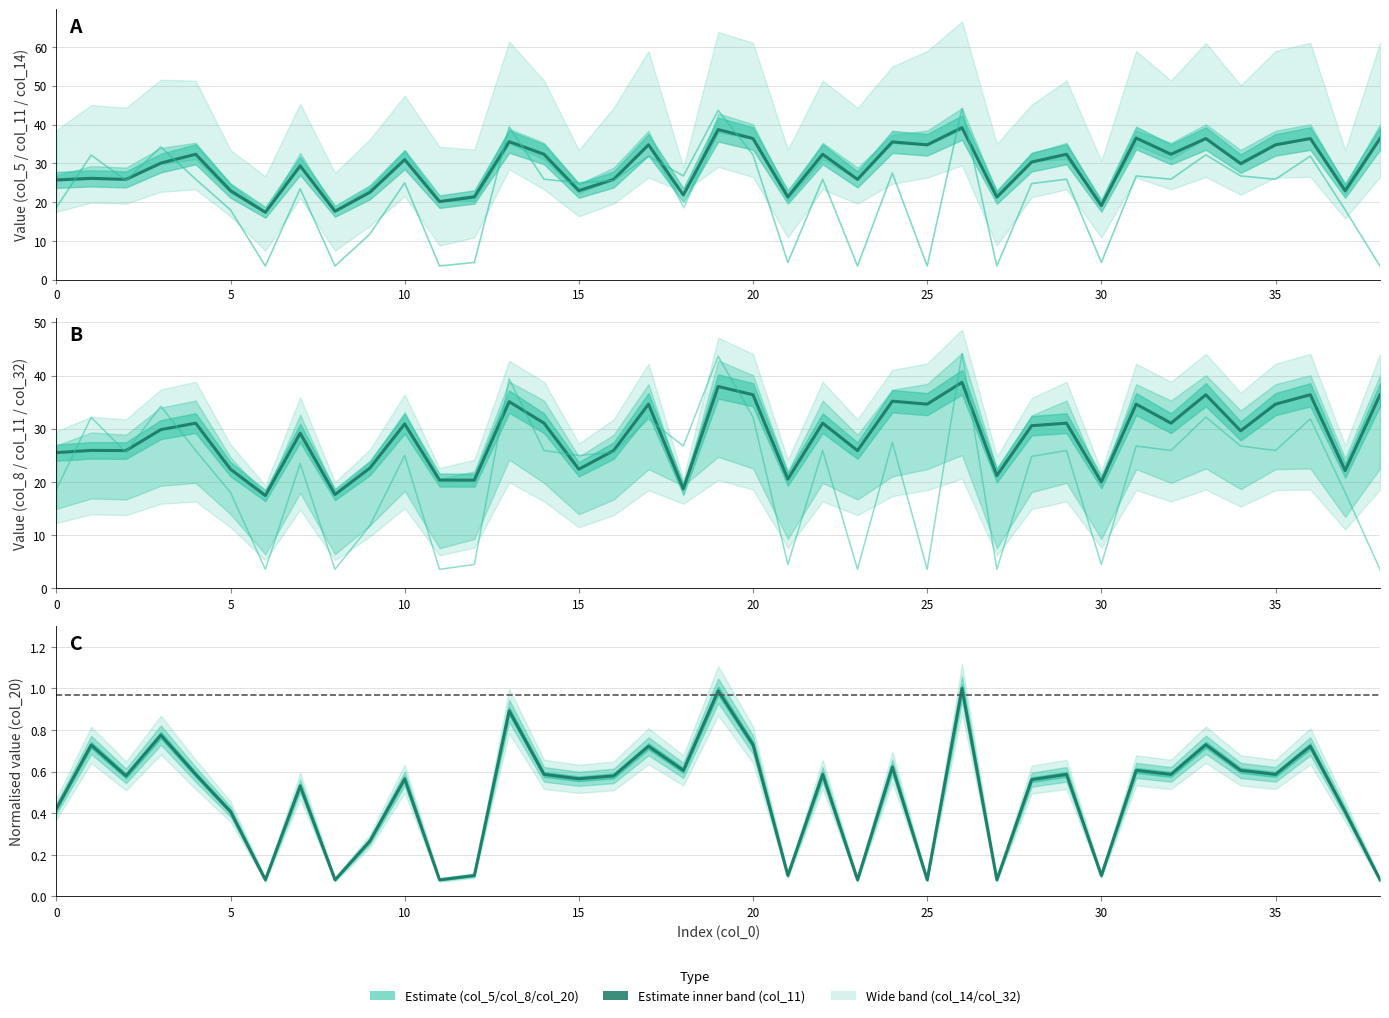

Reading right to left, extract all data points from this chart.

col_20: 38=3.5	37=18.0	36=31.9	35=25.9	34=26.7	33=32.2	32=25.9	31=26.7	30=4.4	29=25.9	28=24.8	27=3.5	26=44.1	25=3.5	24=27.5	23=3.5	22=25.9	21=4.4	20=32.2	19=43.6	18=26.7	17=31.9	16=25.6	15=25.0	14=25.9	13=39.4	12=4.4	11=3.5	10=25.0	9=11.7	8=3.5	7=23.4	6=3.5	5=18.0	4=25.9	3=34.2	2=25.6	1=32.1	0=18.6
col_5: 38=36.4	37=23.0	36=36.4	35=34.8	34=29.9	33=36.4	32=32.3	31=36.5	30=19.1	29=32.3	28=30.3	27=21.3	26=39.2	25=34.8	24=35.5	23=25.9	22=32.3	21=21.3	20=36.4	19=38.7	18=21.8	17=34.8	16=25.9	15=23.0	14=32.3	13=35.6	12=21.3	11=20.1	10=30.9	9=22.5	8=17.6	7=29.3	6=17.4	5=23.0	4=32.3	3=30.1	2=25.9	1=26.1	0=25.7
col_11: 38=36.4	37=22.1	36=36.4	35=34.6	34=29.6	33=36.4	32=31.0	31=34.6	30=20.0	29=31.0	28=30.6	27=21.2	26=38.7	25=34.6	24=35.2	23=25.9	22=31.0	21=20.5	20=36.4	19=38.0	18=18.7	17=34.6	16=25.9	15=22.4	14=31.0	13=35.1	12=20.3	11=20.3	10=30.9	9=22.6	8=17.6	7=29.2	6=17.4	5=22.4	4=31.0	3=29.8	2=25.9	1=25.9	0=25.5